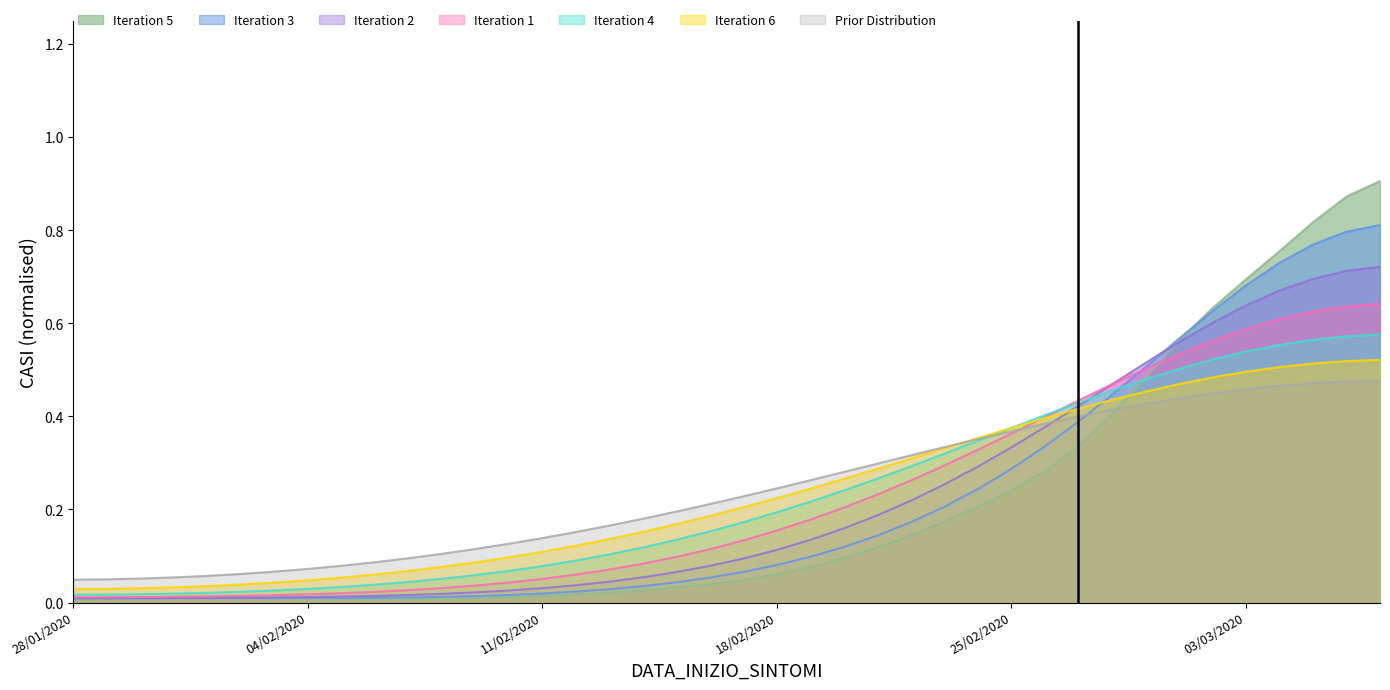

How many categories are shown in the chart?

40